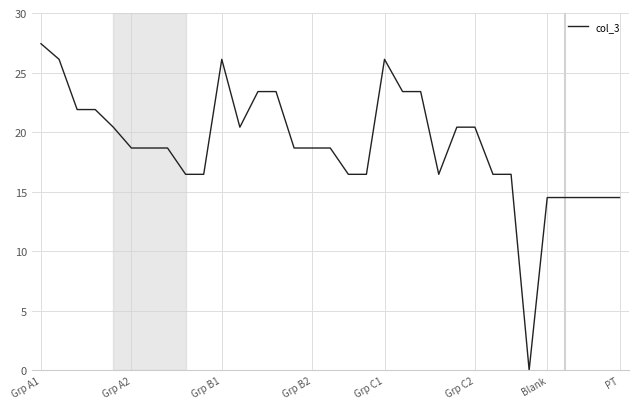

What is the difference between the maximum and minimum values?

27.4